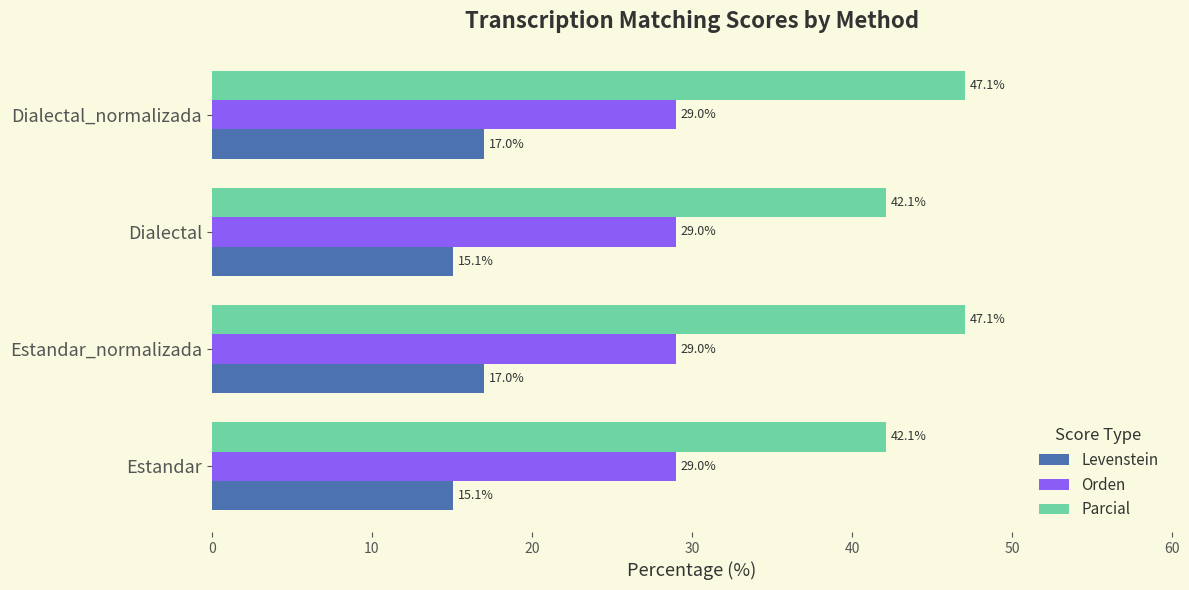

What is the difference between the Parcial values at Dialectal_normalizada and Dialectal?

5.0